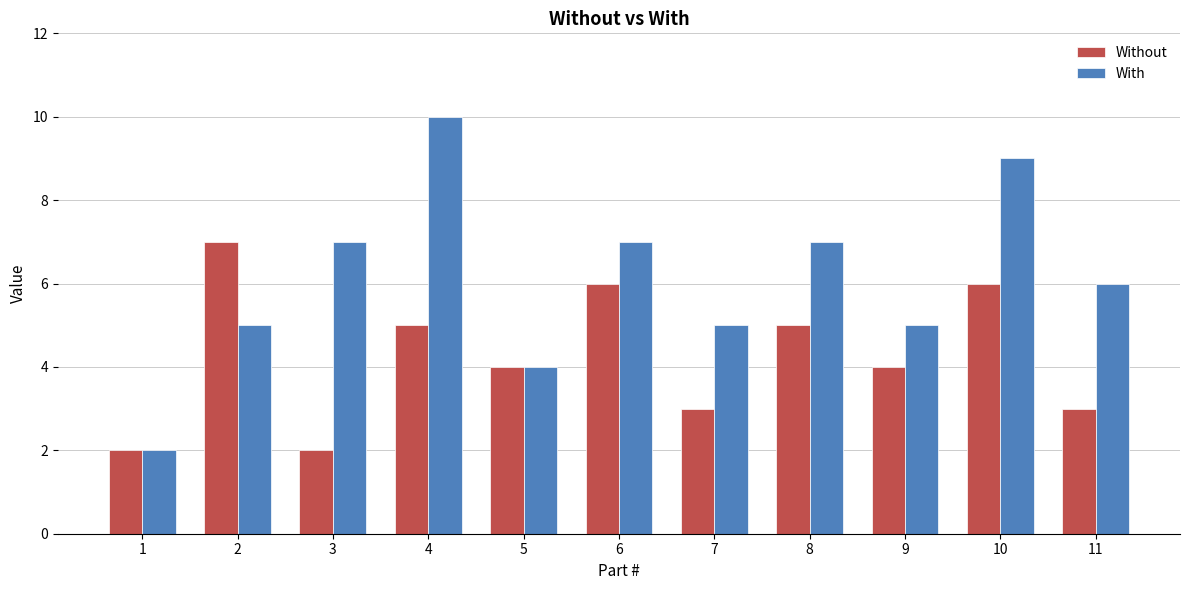

Reading left to right, list all the values displayed in this chart.

Without: 2	7	2	5	4	6	3	5	4	6	3
With: 2	5	7	10	4	7	5	7	5	9	6